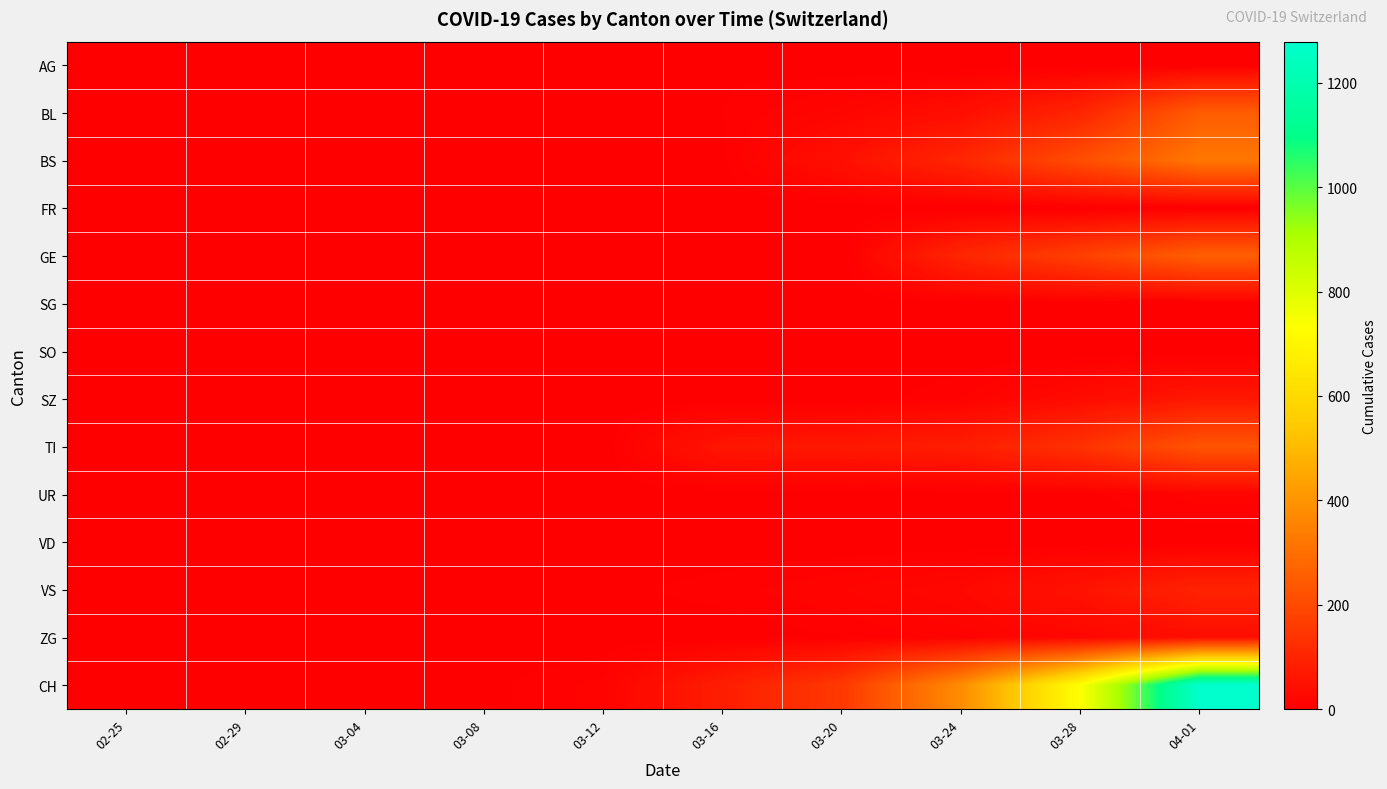

Reading left to right, transcribe all the data shown in this chart.

AG: 02-25=0	02-29=0	03-04=0	03-08=0	03-12=3	03-16=4	03-20=0	03-24=0	03-28=0	04-01=0
BL: 02-25=0	02-29=0	03-04=0	03-08=0	03-12=2	03-16=5	03-20=18	03-24=40	03-28=100	04-01=249
BS: 02-25=0	02-29=0	03-04=0	03-08=0	03-12=4	03-16=4	03-20=46	03-24=105	03-28=211	04-01=323
FR: 02-25=0	02-29=0	03-04=0	03-08=0	03-12=0	03-16=0	03-20=0	03-24=0	03-28=0	04-01=0
GE: 02-25=0	02-29=0	03-04=0	03-08=0	03-12=0	03-16=0	03-20=0	03-24=103	03-28=175	04-01=260
SG: 02-25=0	02-29=0	03-04=0	03-08=0	03-12=0	03-16=0	03-20=0	03-24=0	03-28=0	04-01=0
SO: 02-25=0	02-29=0	03-04=0	03-08=0	03-12=0	03-16=0	03-20=0	03-24=0	03-28=0	04-01=0
SZ: 02-25=0	02-29=0	03-04=0	03-08=0	03-12=0	03-16=0	03-20=0	03-24=10	03-28=33	04-01=65
TI: 02-25=0	02-29=0	03-04=0	03-08=0	03-12=0	03-16=61	03-20=67	03-24=80	03-28=136	04-01=229
UR: 02-25=0	02-29=0	03-04=0	03-08=0	03-12=0	03-16=0	03-20=0	03-24=1	03-28=3	04-01=13
VD: 02-25=0	02-29=0	03-04=0	03-08=0	03-12=0	03-16=0	03-20=0	03-24=0	03-28=0	04-01=0
VS: 02-25=0	02-29=2	03-04=2	03-08=2	03-12=3	03-16=8	03-20=15	03-24=25	03-28=53	04-01=96
ZG: 02-25=0	02-29=0	03-04=0	03-08=0	03-12=0	03-16=0	03-20=5	03-24=12	03-28=21	04-01=40
CH: 02-25=0	02-29=0	03-04=0	03-08=3	03-12=12	03-16=82	03-20=155	03-24=380	03-28=736	04-01=1279